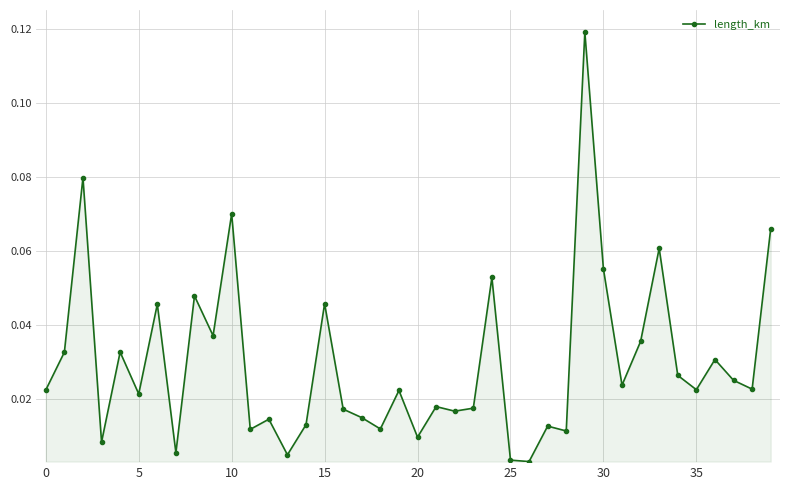

True or false: there are more than 0 points higher than both neighbors.

True